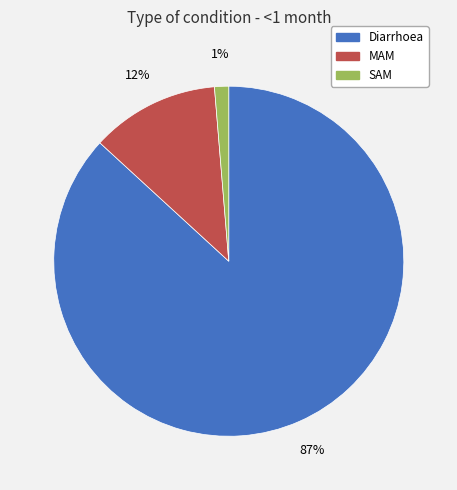

What percentage is the MAM slice, to the nearest percent?

12%